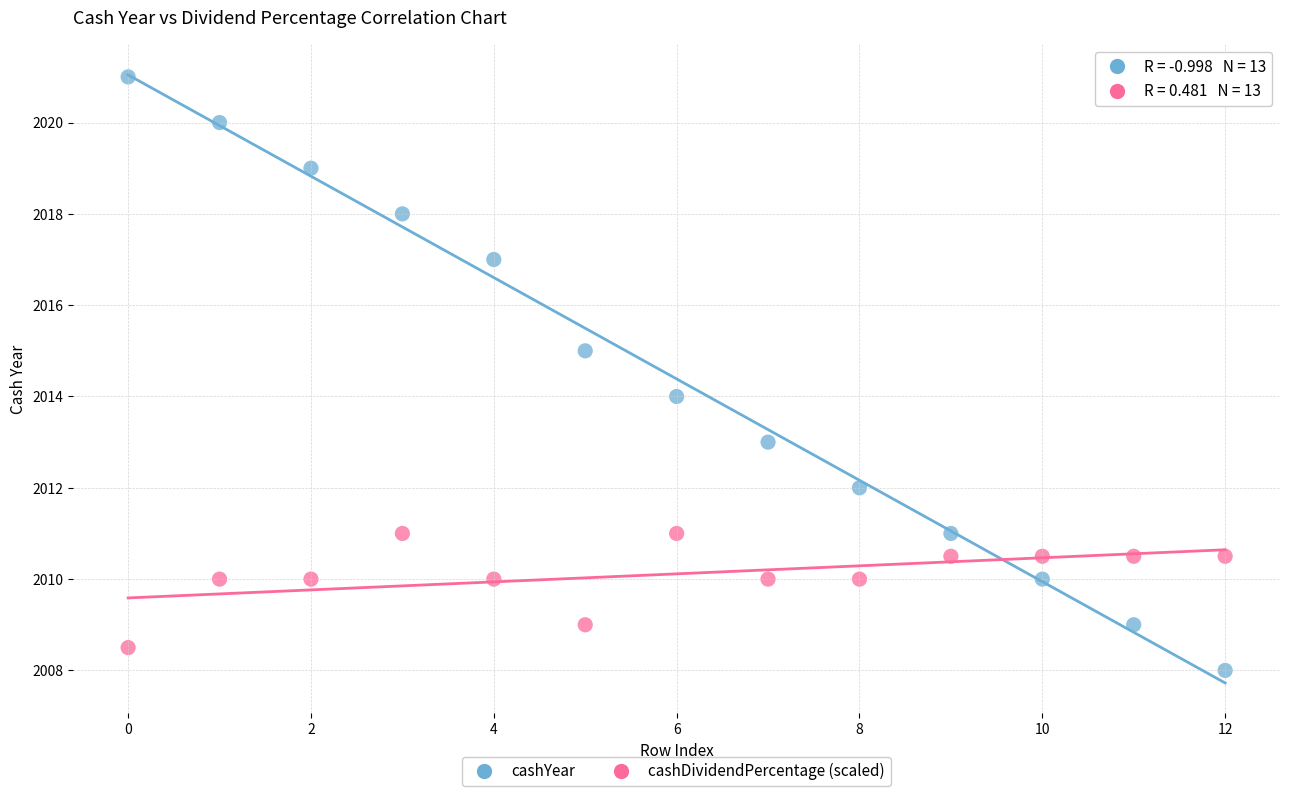

Which series has the largest Y range (max minus min)?

cashYear